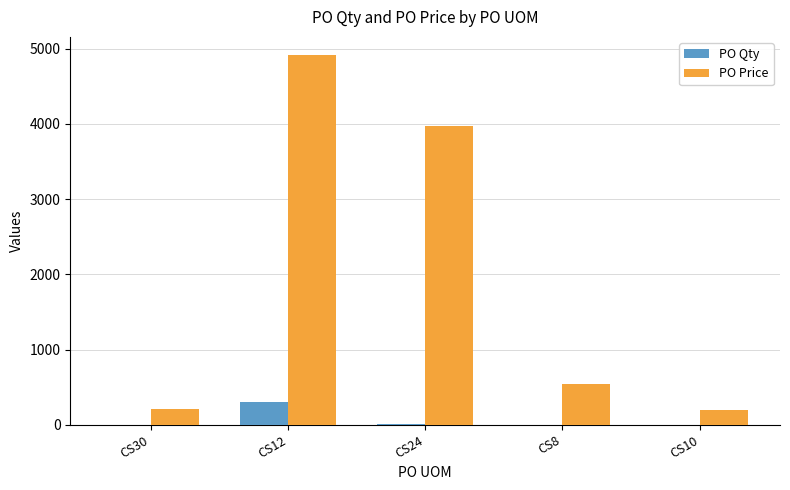

What is the sum of all PO Price values?

9834.3